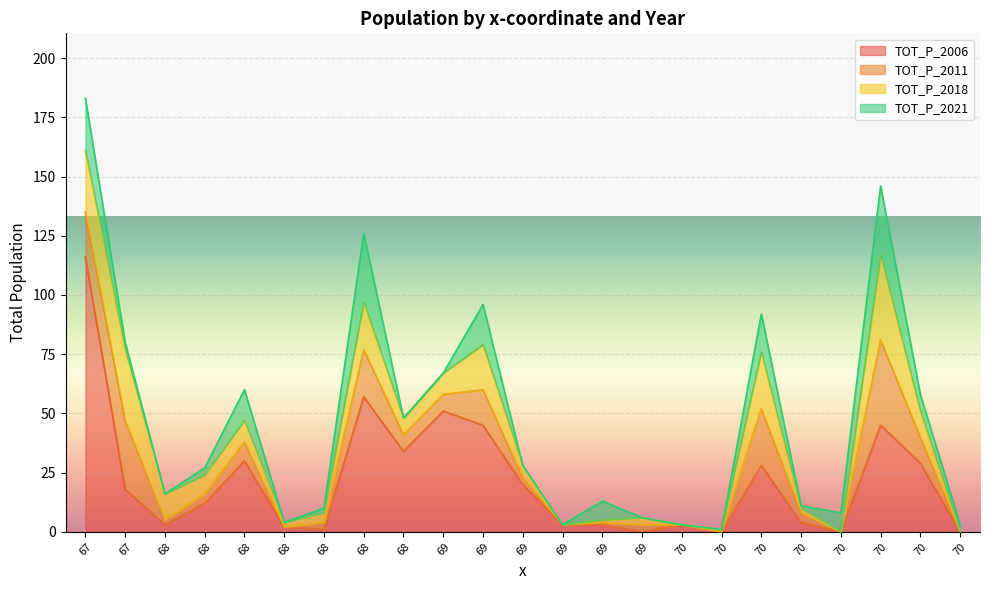

The TOT_P_2018 series shows 0 at 70. True or false?

True